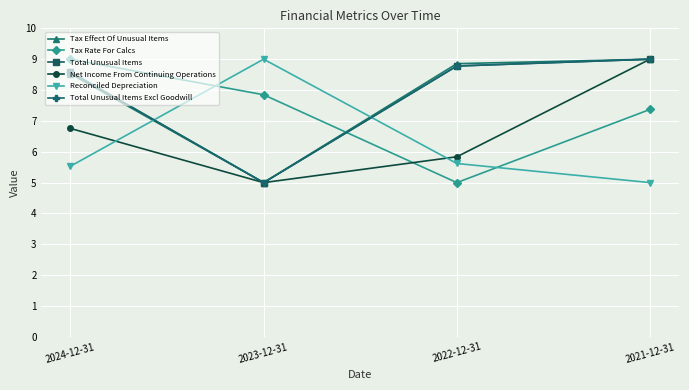

What is the minimum value for Reconciled Depreciation?

5.0